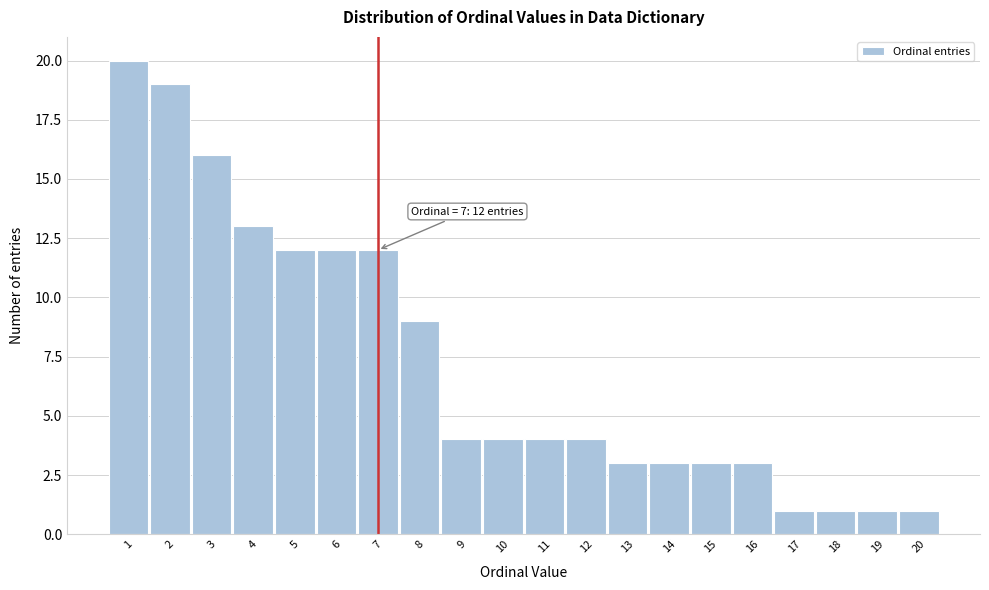

Which range on the x-axis has the tallest bar?

0.5 to 1.5